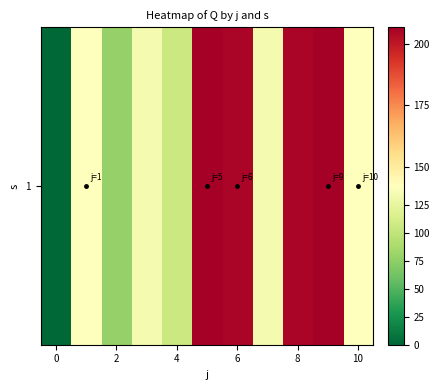

Reading right to left, extract all data points from this chart.

142.5	207.0	205.0	134.5	205.0	207.0	106.5	134.5	78.5	142.5	0.0